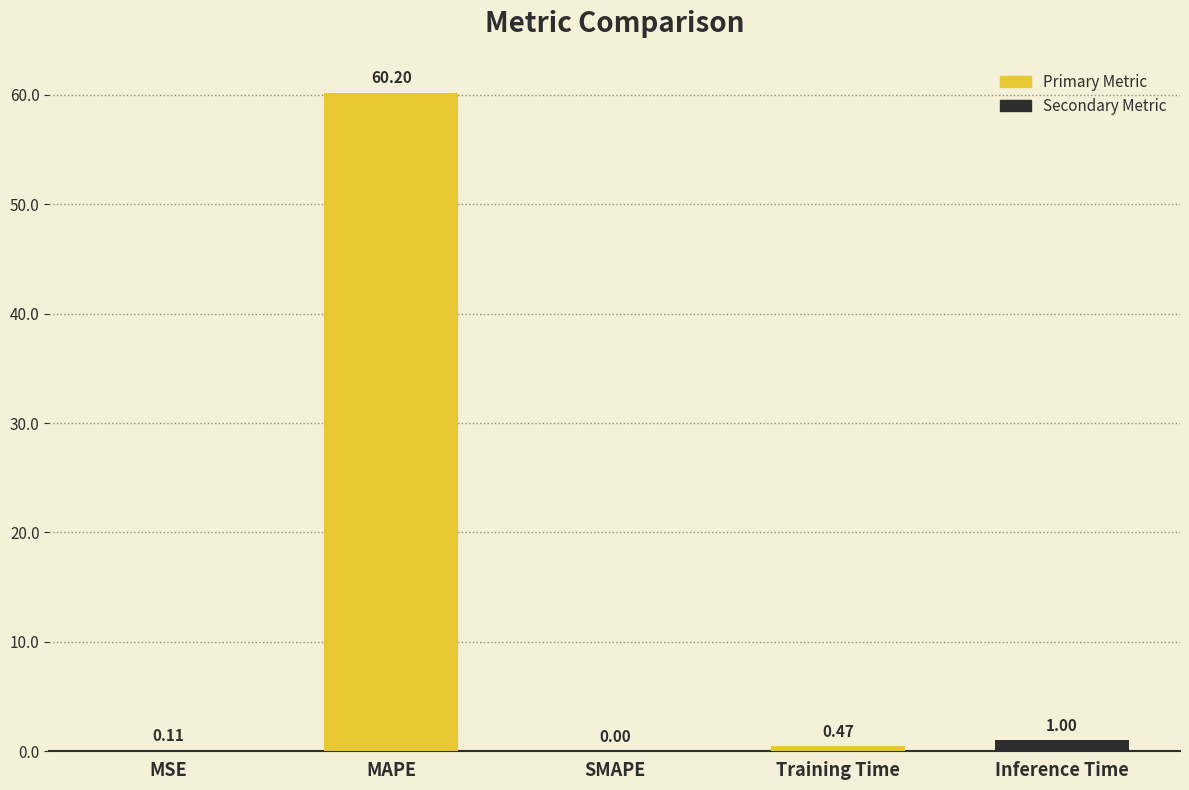

True or false: the data shows 36.4 at SMAPE.

False